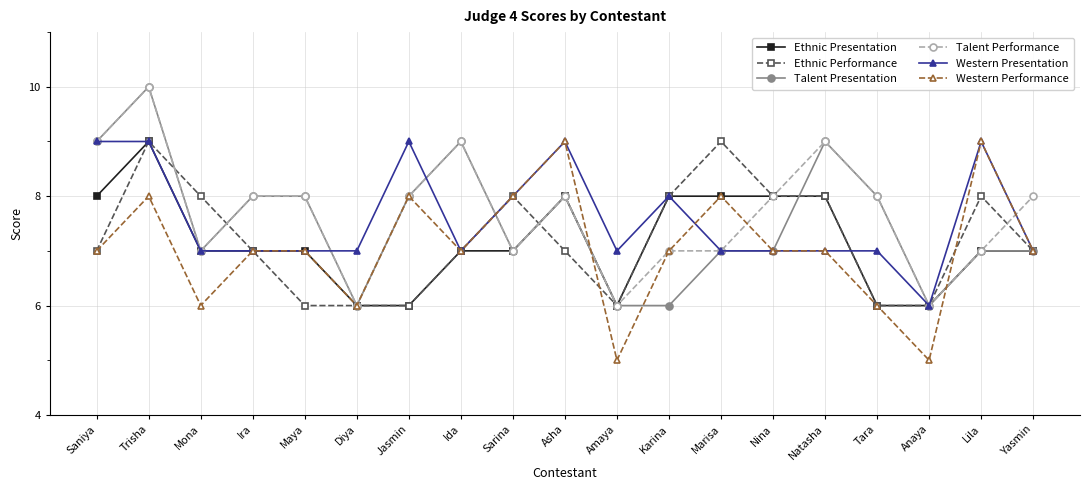

What is the sum of all Western Performance values?

134